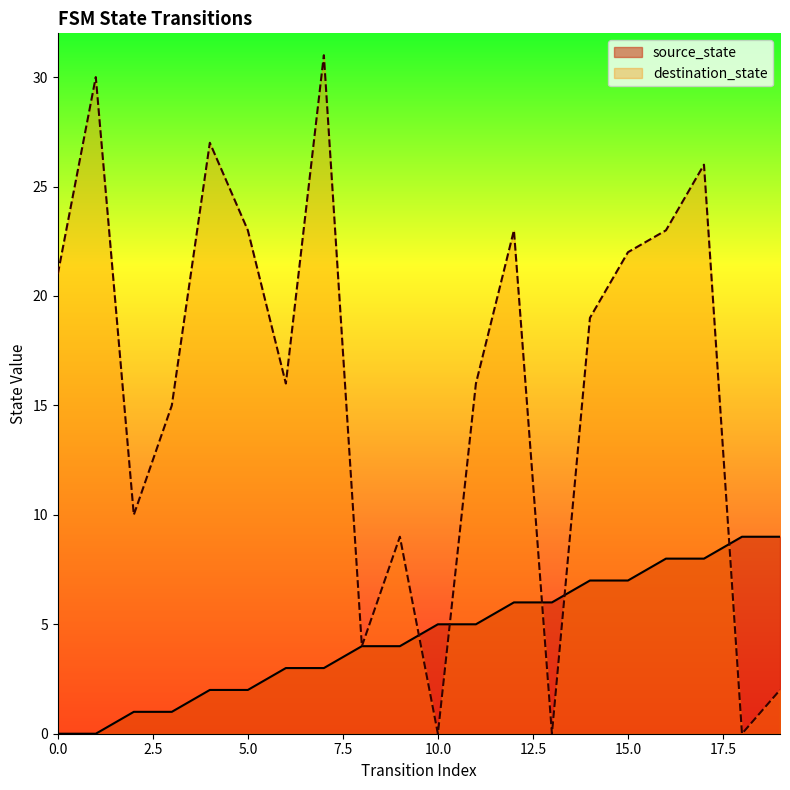

Reading left to right, extract all data points from this chart.

source_state: 0=0	1=0	2=1	3=1	4=2	5=2	6=3	7=3	8=4	9=4	10=5	11=5	12=6	13=6	14=7	15=7	16=8	17=8	18=9	19=9
destination_state: 0=21	1=30	2=10	3=15	4=27	5=23	6=16	7=31	8=4	9=9	10=0	11=16	12=23	13=0	14=19	15=22	16=23	17=26	18=0	19=2